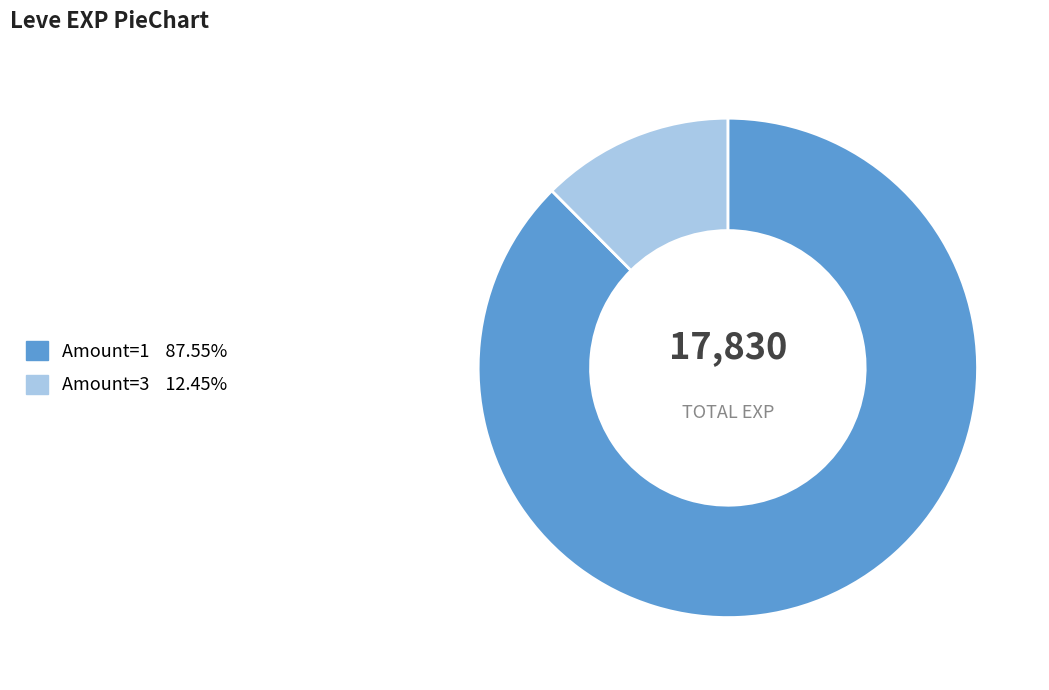

How many slices are in this pie chart?

2